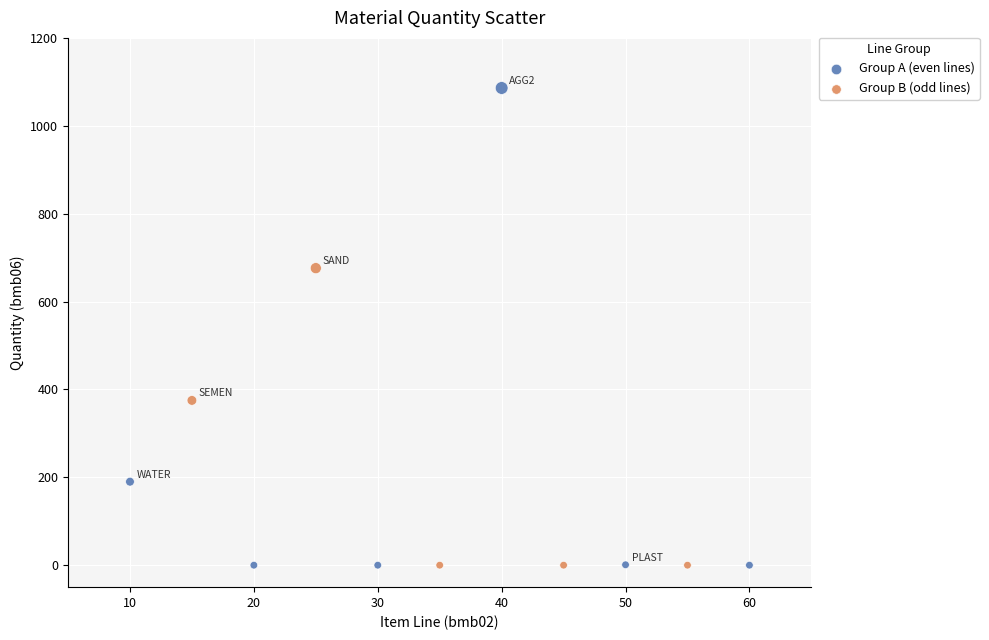

Which series has the widest spread of Y values?

Group A (even lines)